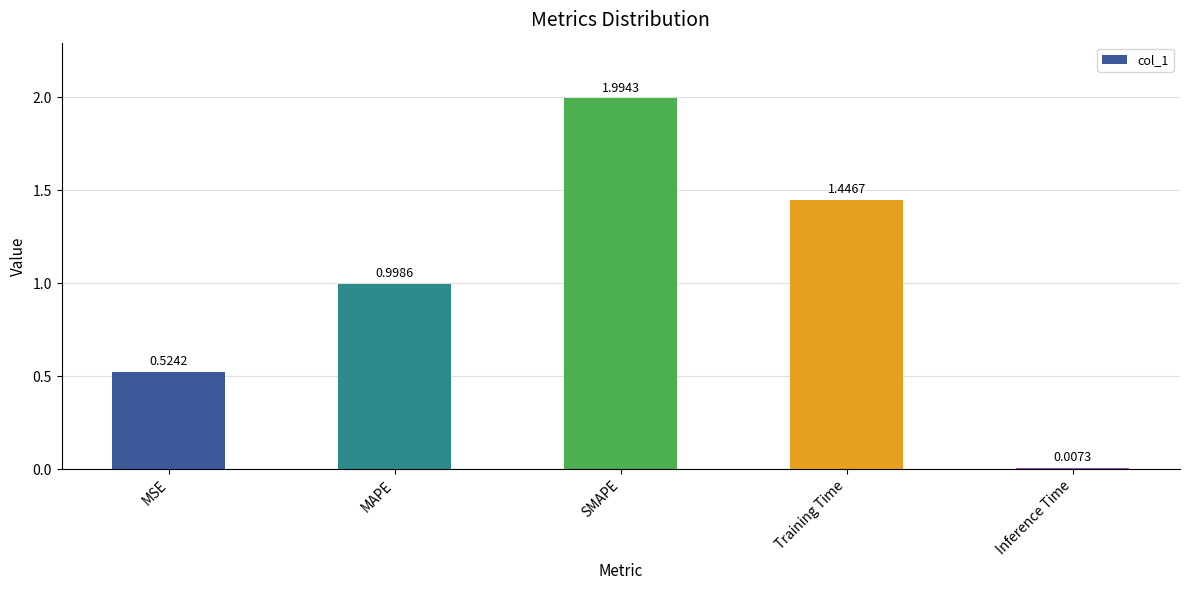

The chart shows a value of 1.0 at MAPE. True or false?

True